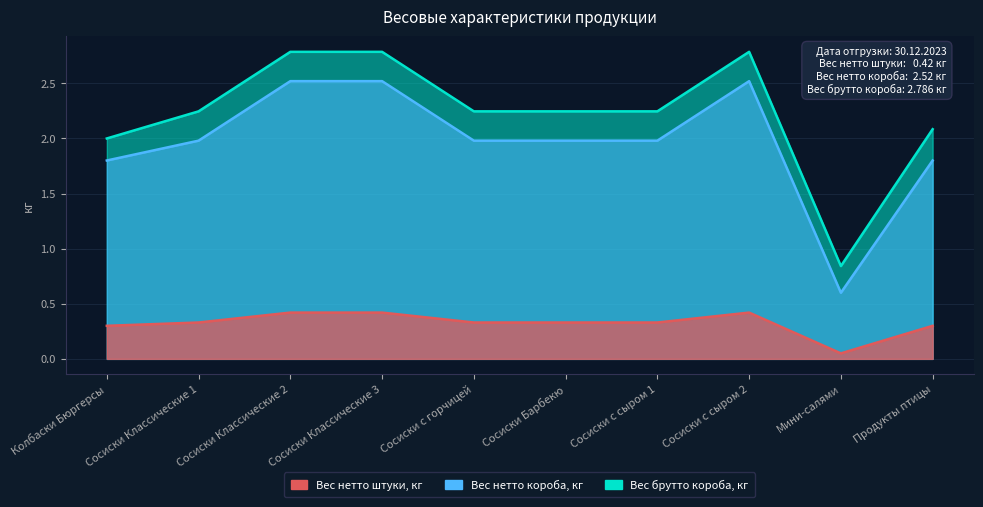

Between Колбаски Бюргерсы and Сосиски Классические 3, which is larger?

Сосиски Классические 3